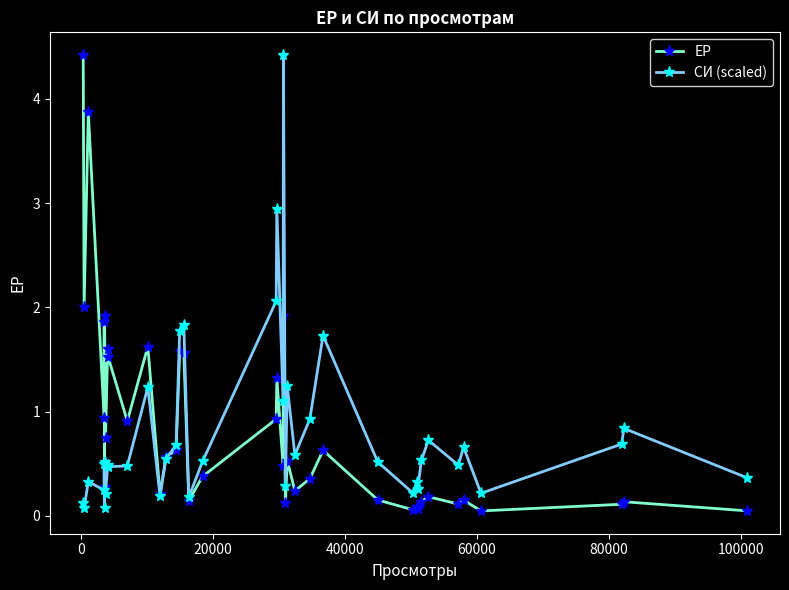

True or false: СИ (scaled) has more than 1 points higher than both neighbors.

True